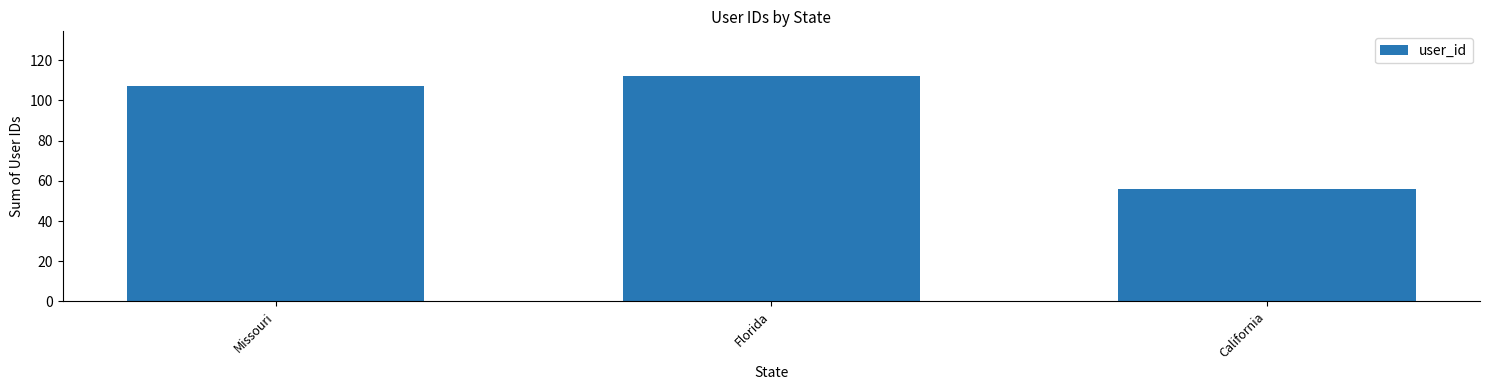

List the labels in order of value, largest first.

Florida, Missouri, California